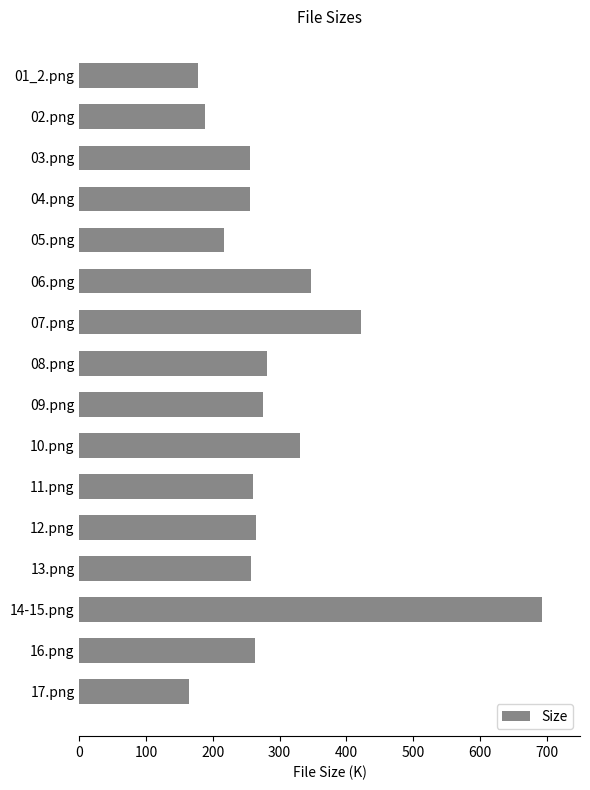

Count the number of data series in this chart.

1